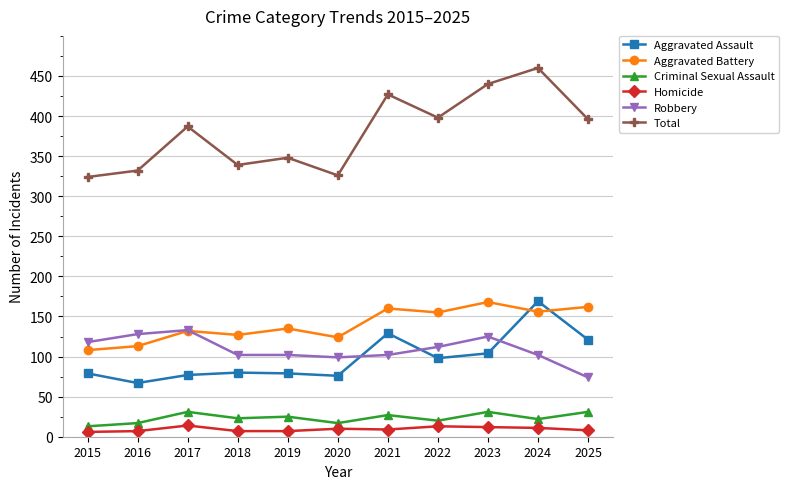

What is the total value across all series at 2018?

678